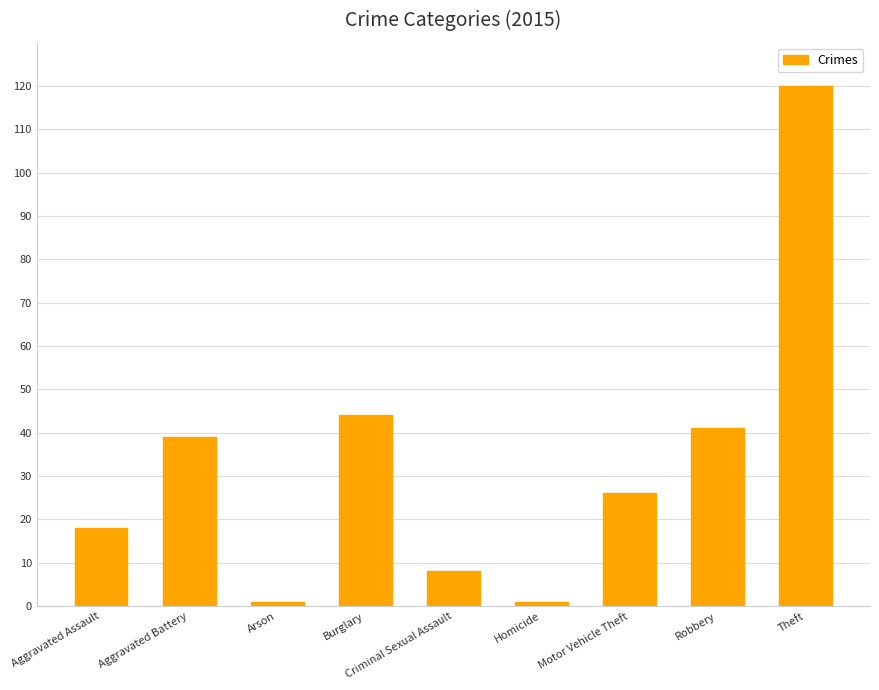

How many values are below 26?

4